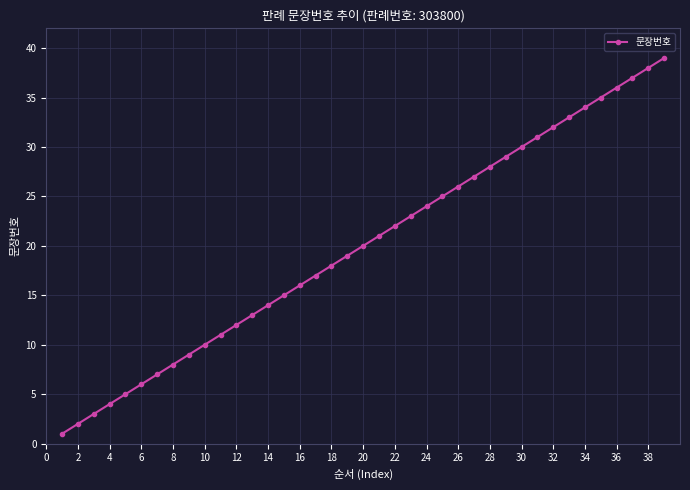

What is the maximum value shown in the chart?

39